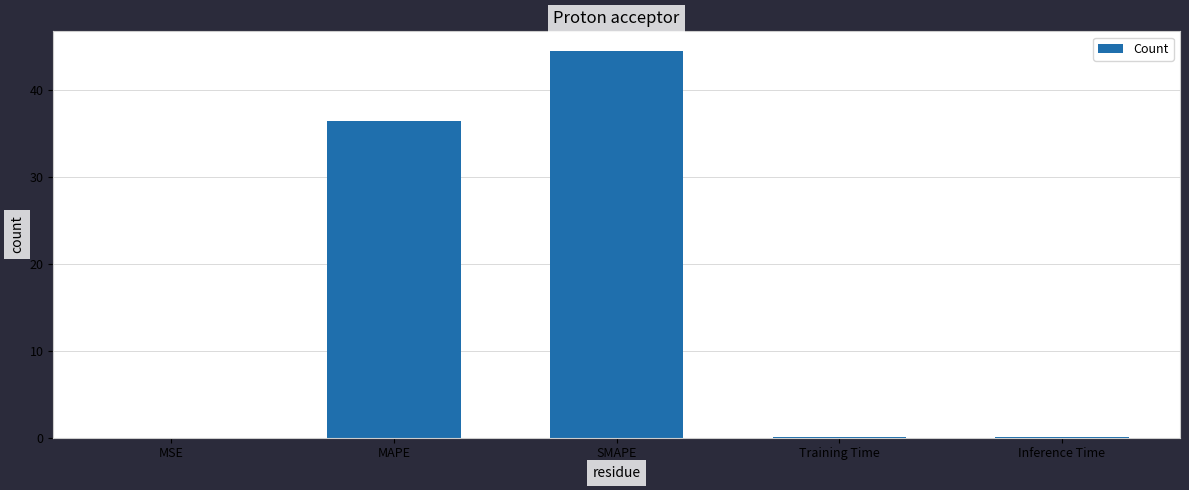

At which label is the value closest to 22?

MAPE